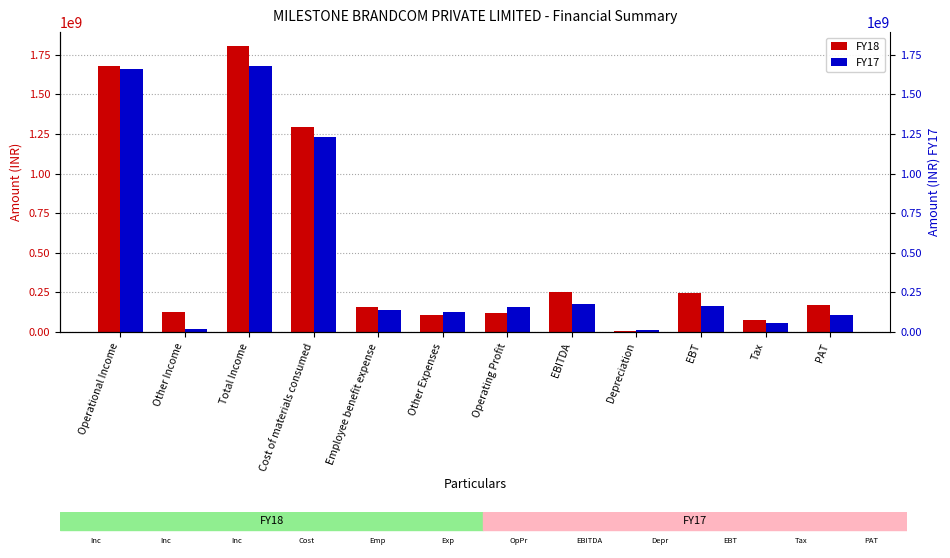

At which category is the sum across all series the highest?

Total Income